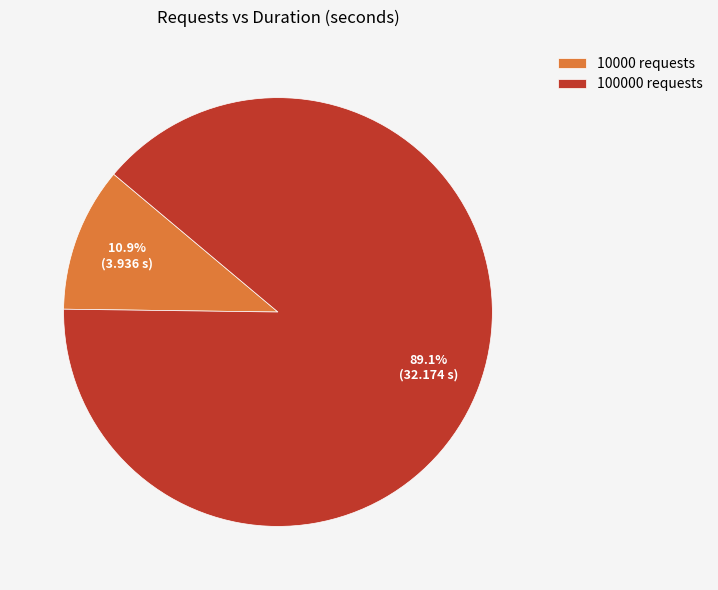

Do 100000 requests and 10000 requests together represent more than half of the pie?

Yes